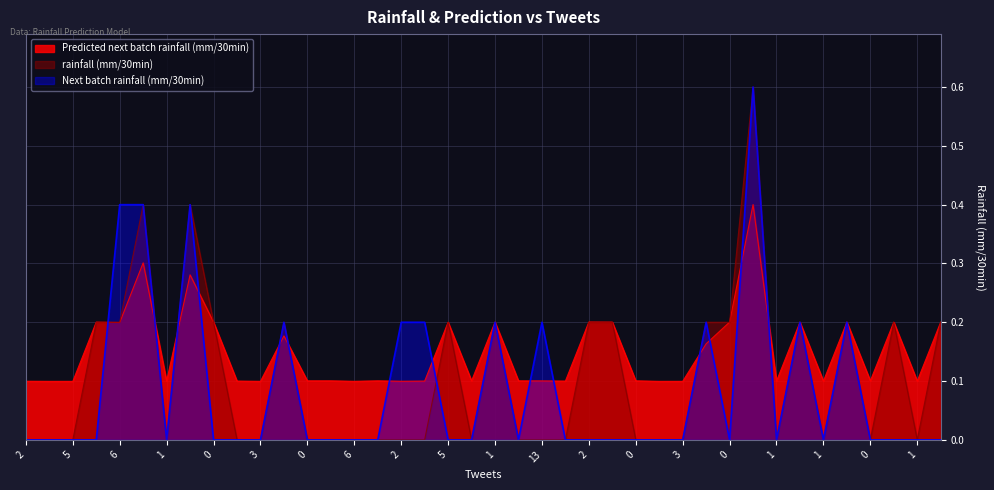

True or false: rainfall (mm/30min) has a value of 0.2 at 0.

True